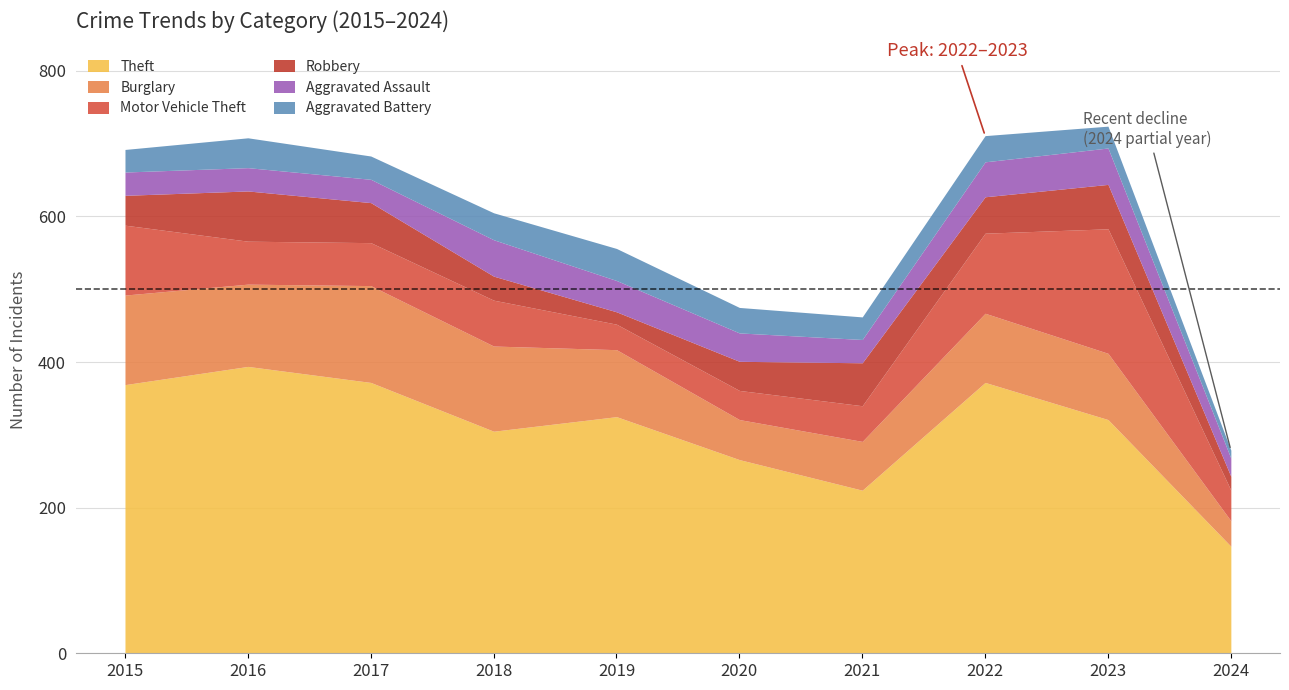

What is the value of the Robbery point at the 3rd from the left?

55